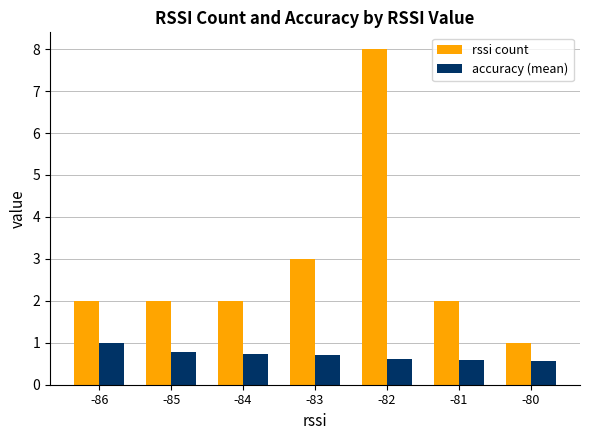

Which series has the largest total across all categories?

rssi count